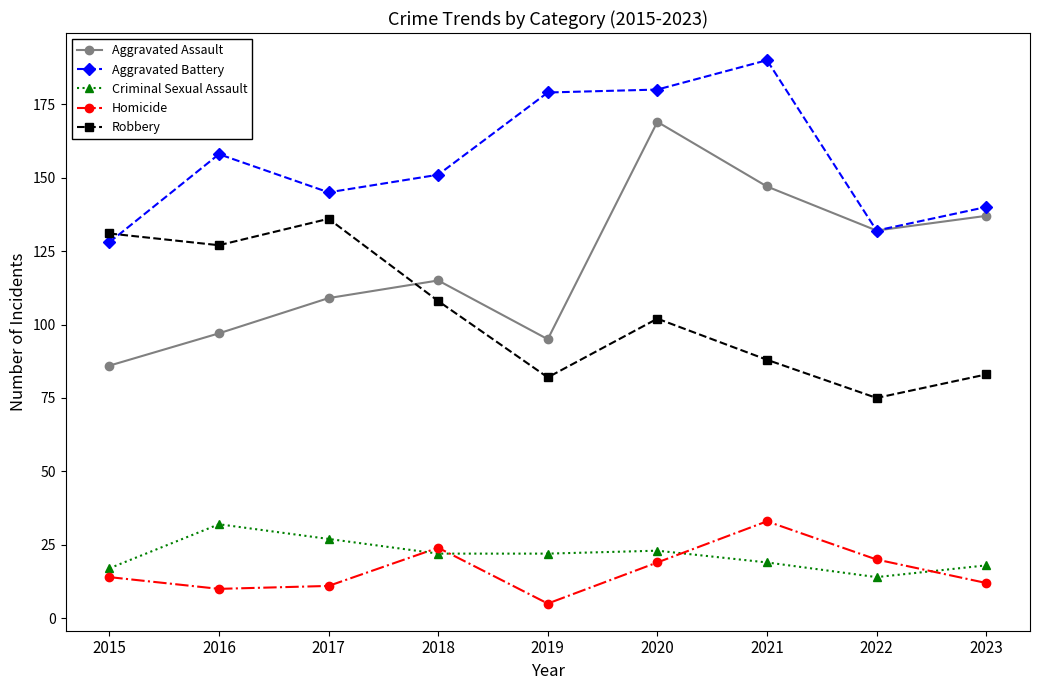

What is the maximum value shown in the chart?

190